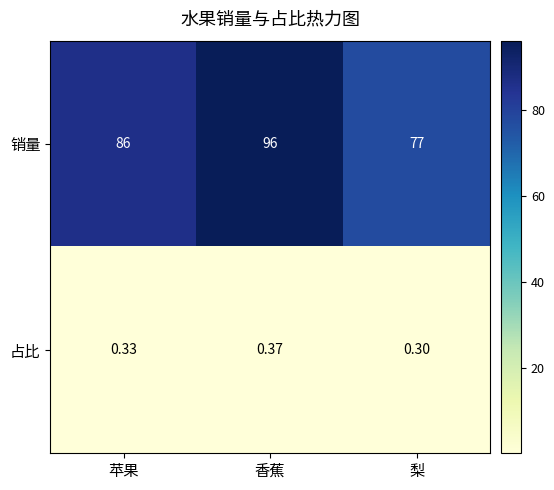

Rank the series by their average value, from highest to lowest.

销量, 占比